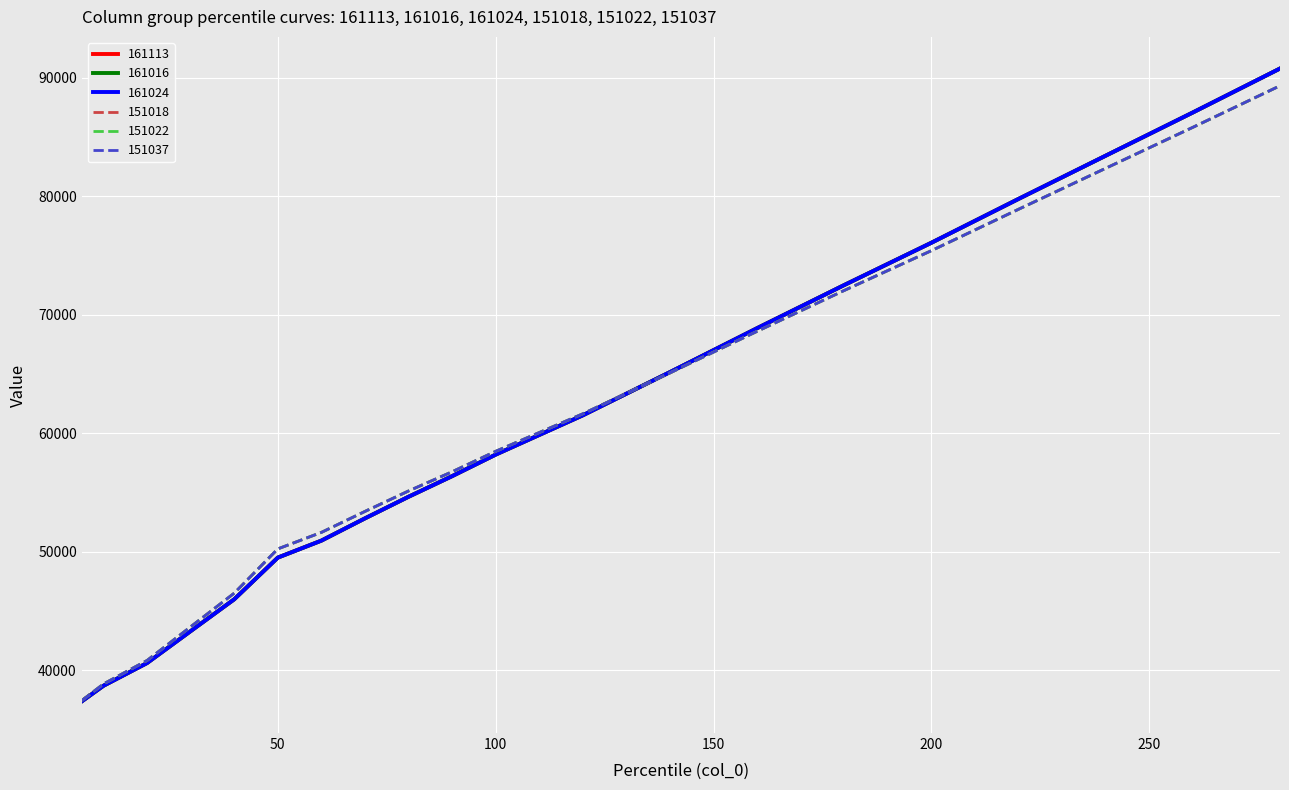

Reading right to left, transcribe all the data shown in this chart.

161113: 280=90783	260=87074	240=83427	220=79779	200=76079	180=72510	160=68869	140=65160	120=61515	100=58199	90=56380	80=54640	70=52816	60=50938	50=49504	40=45987	30=43301	20=40608	10=38691	5=37370
161016: 280=90783	260=87074	240=83427	220=79779	200=76079	180=72510	160=68869	140=65160	120=61515	100=58199	90=56380	80=54640	70=52816	60=50938	50=49504	40=45987	30=43301	20=40608	10=38691	5=37370
161024: 280=90783	260=87074	240=83427	220=79779	200=76079	180=72510	160=68869	140=65160	120=61515	100=58199	90=56380	80=54640	70=52816	60=50938	50=49504	40=45987	30=43301	20=40608	10=38691	5=37370
151018: 280=89328	260=85821	240=82364	220=78905	200=75411	180=72054	160=68603	140=65098	120=61642	100=58476	90=56749	80=55128	70=53402	60=51632	50=50239	40=46503	30=43666	20=40824	10=38842	5=37436
151022: 280=89328	260=85821	240=82364	220=78905	200=75411	180=72054	160=68603	140=65098	120=61642	100=58476	90=56749	80=55128	70=53402	60=51632	50=50239	40=46503	30=43666	20=40824	10=38842	5=37436
151037: 280=89328	260=85821	240=82364	220=78905	200=75411	180=72054	160=68603	140=65098	120=61642	100=58476	90=56749	80=55128	70=53402	60=51632	50=50239	40=46503	30=43666	20=40824	10=38842	5=37436